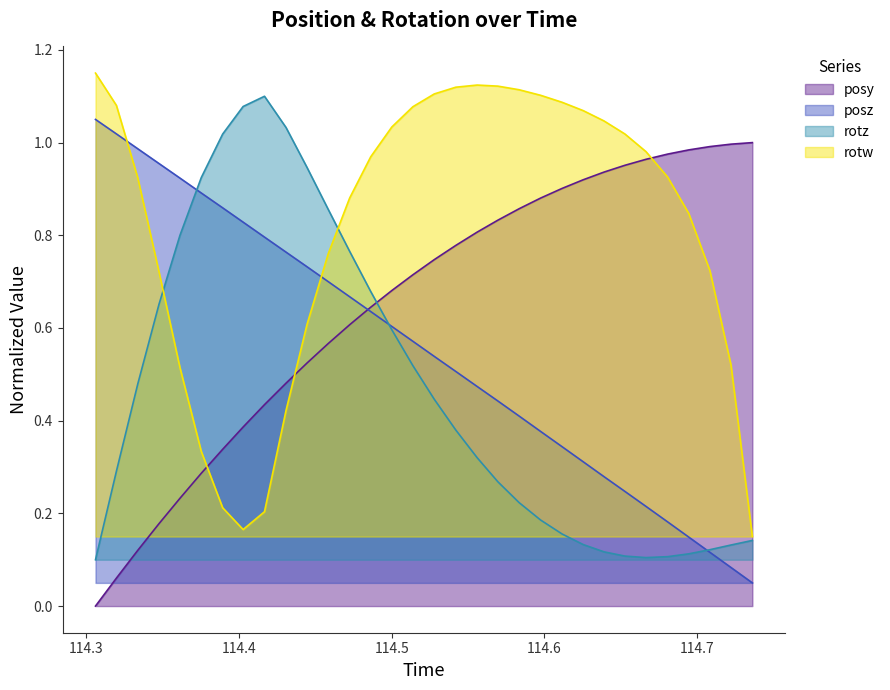

Which series ends up on top after the final intersection of rotw and posy?

posy